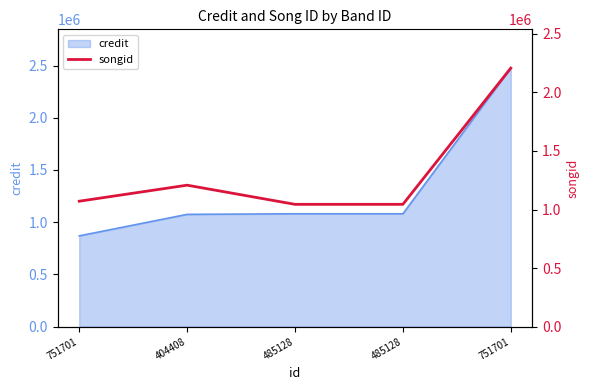

How many lines are shown in the chart?

1